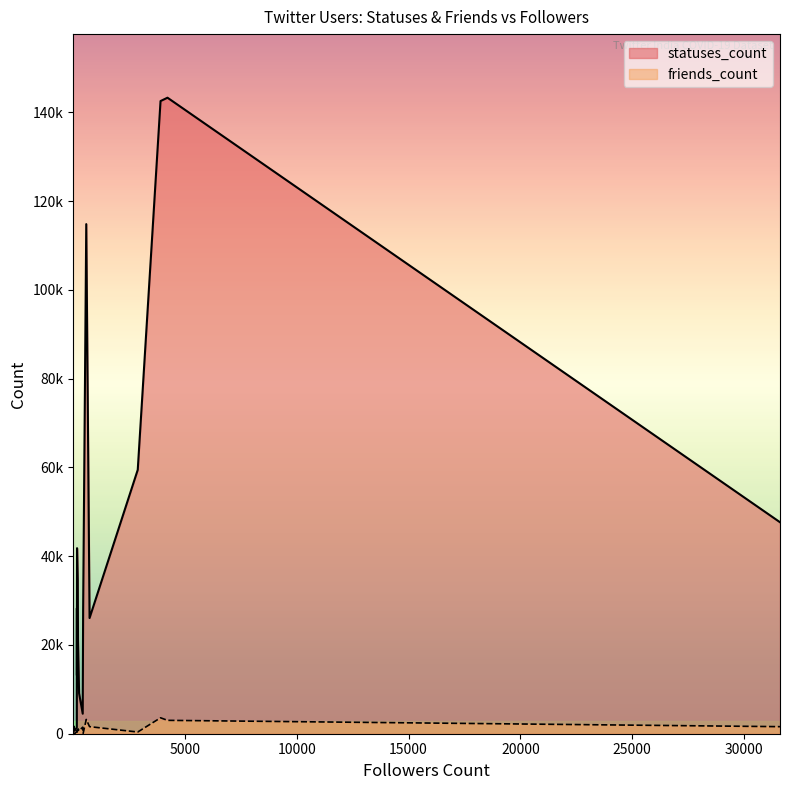

True or false: friends_count has more than 0 interior local peaks.

True